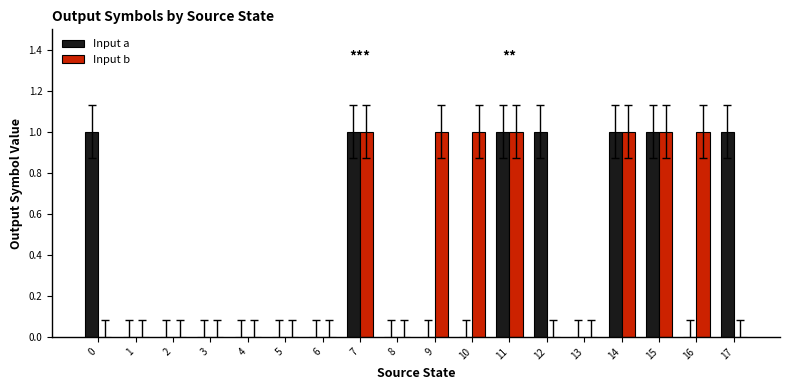

Are the bars grouped side by side (vs. stacked)?

Yes